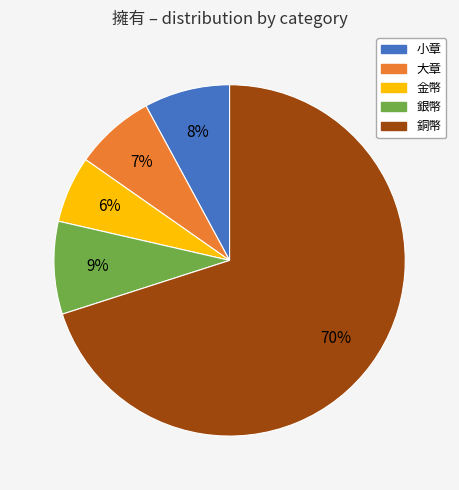

Does any single category account for the majority?

Yes